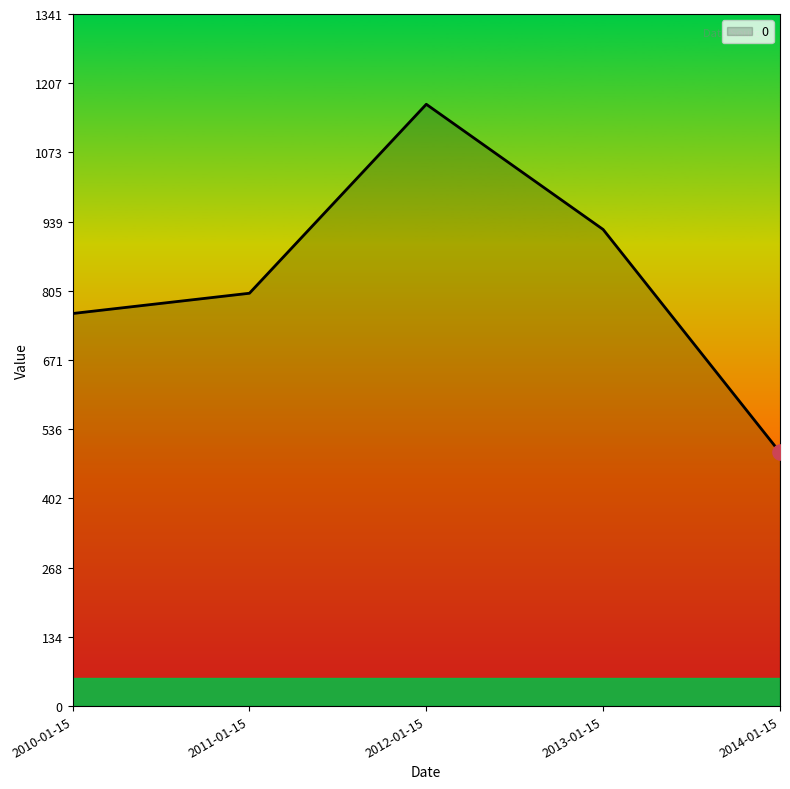

Which has a higher value, 2014-01-15 or 2010-01-15?

2010-01-15